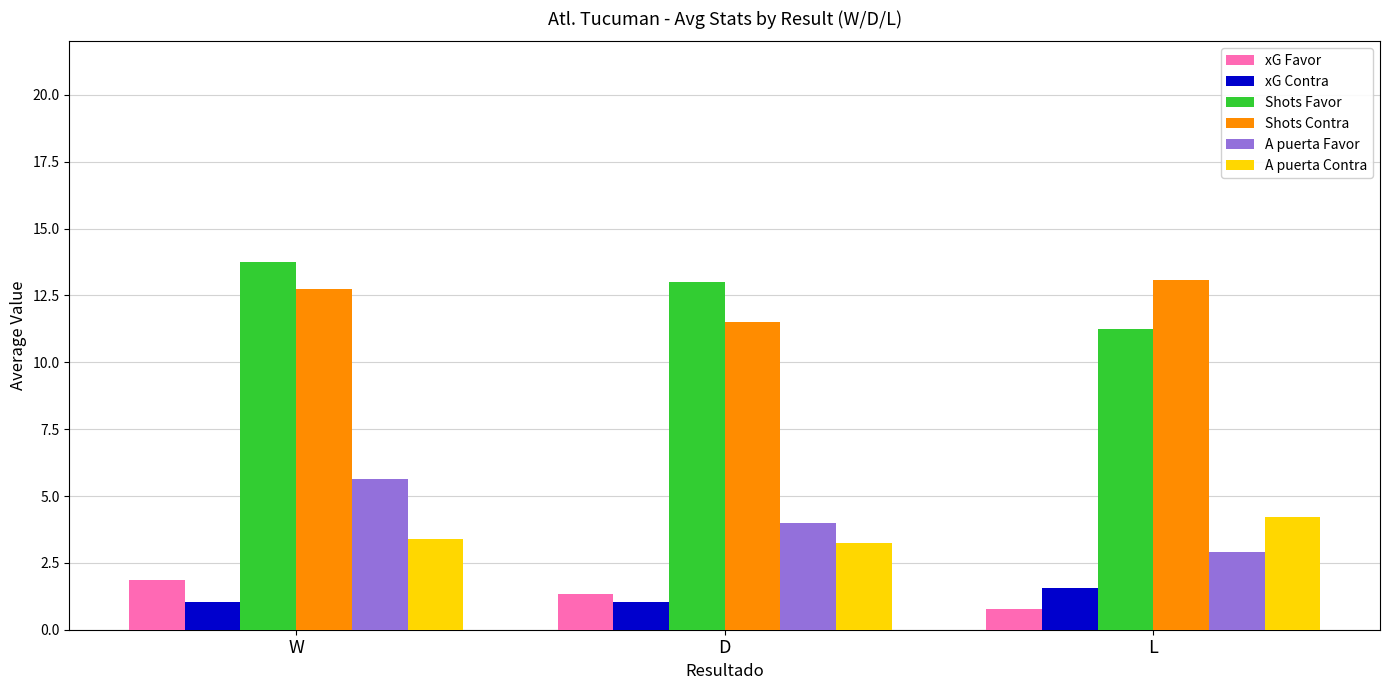

Count the number of categories in the chart.

3